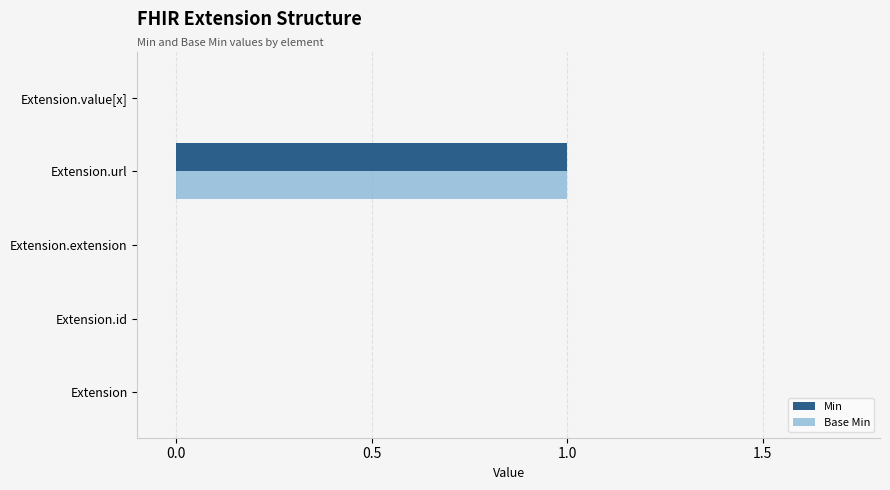

The Base Min series shows 1 at Extension.url. True or false?

True